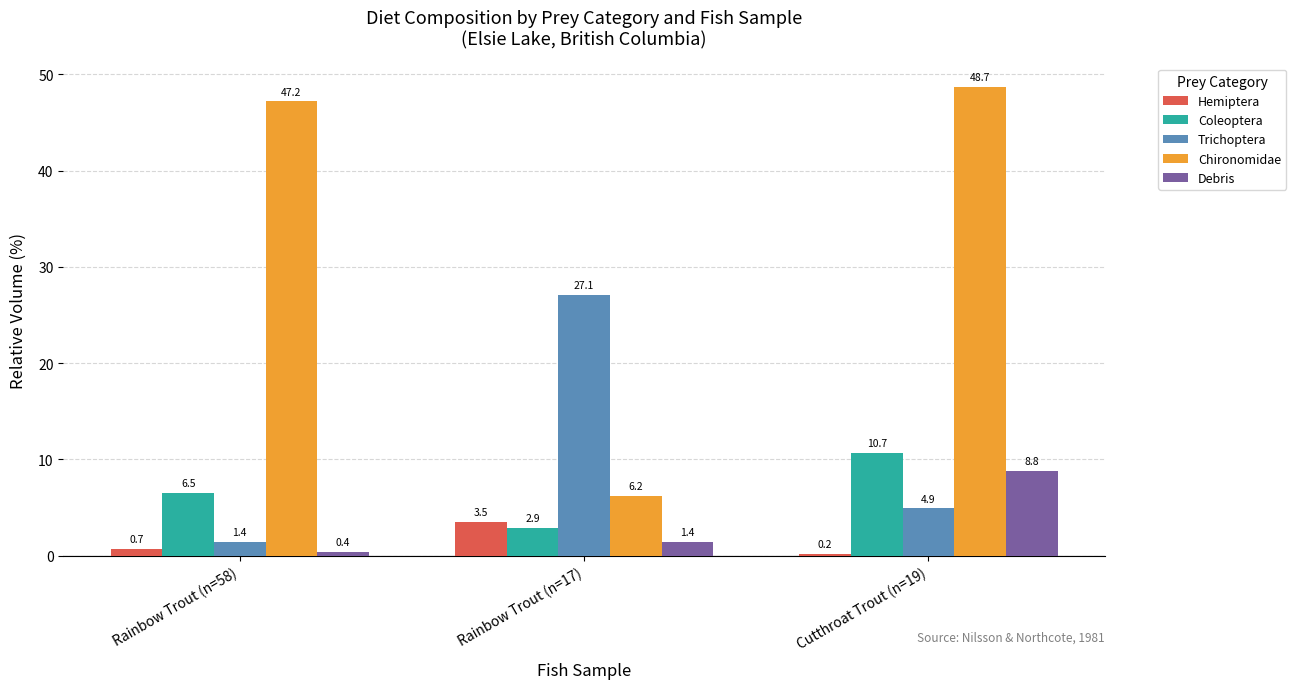

What is the minimum value for Hemiptera?

0.2